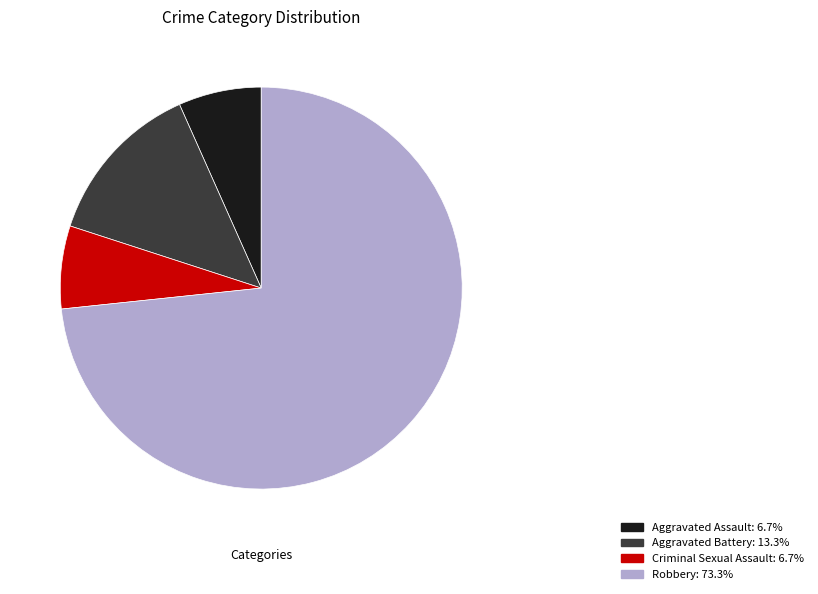

Is it true that Aggravated Assault is 7% of the pie?

True